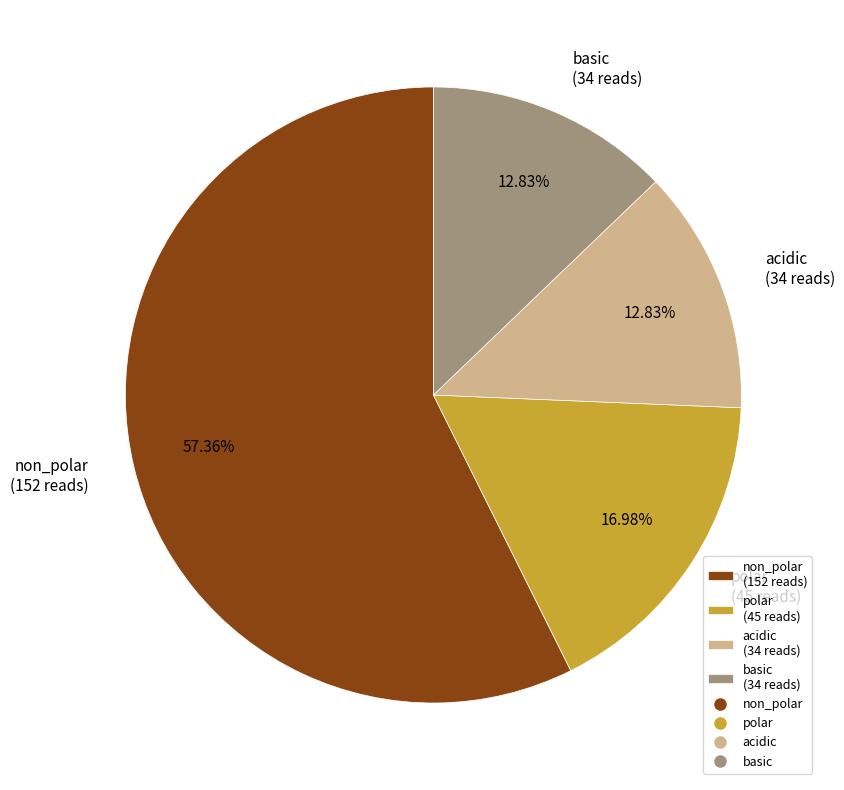

What is the ratio of the value at basic (34 reads) to the value at acidic (34 reads)?

1.0